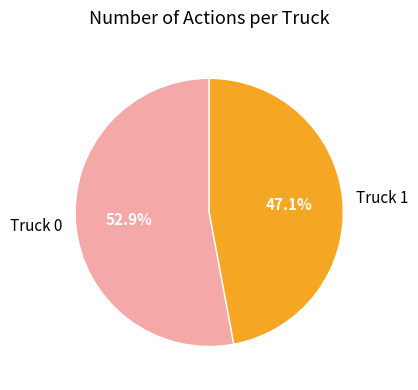

Which slice represents more than half of the pie?

Truck 0